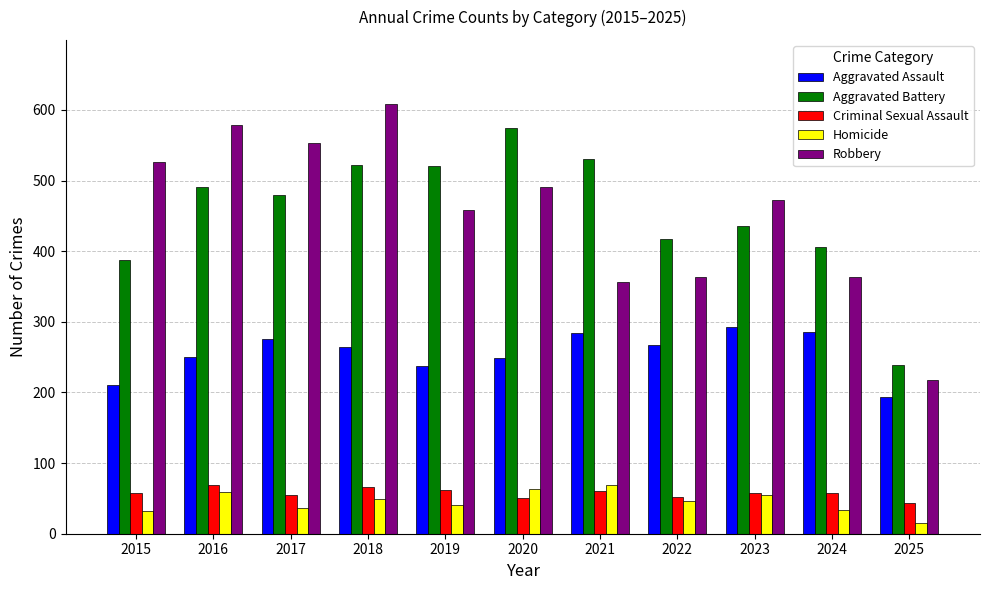

What is the highest value of the Aggravated Battery series?

574